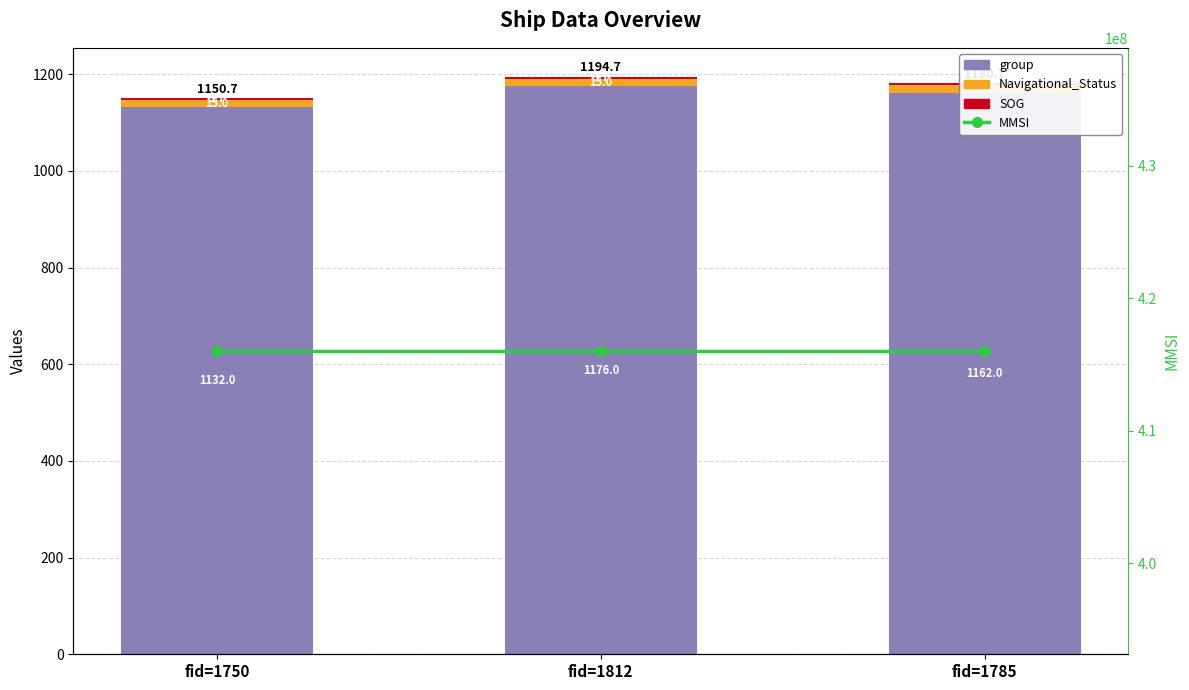

Rank the categories by Navigational_Status value from lowest to highest.

fid=1750, fid=1812, fid=1785